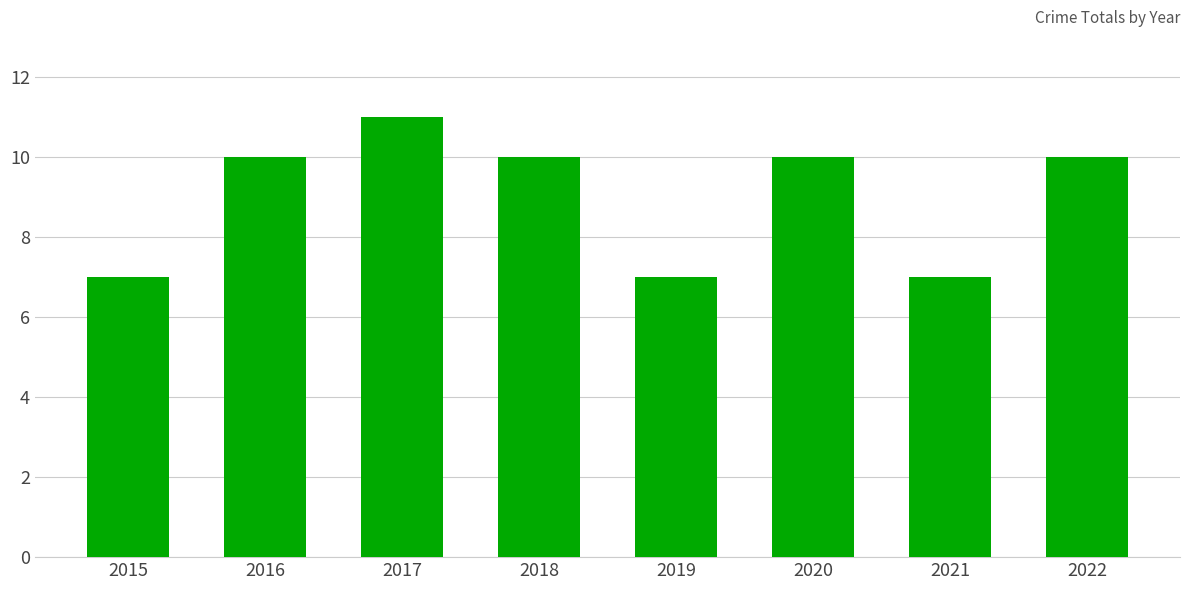

Reading left to right, what are all the values shown in this chart?

7	10	11	10	7	10	7	10